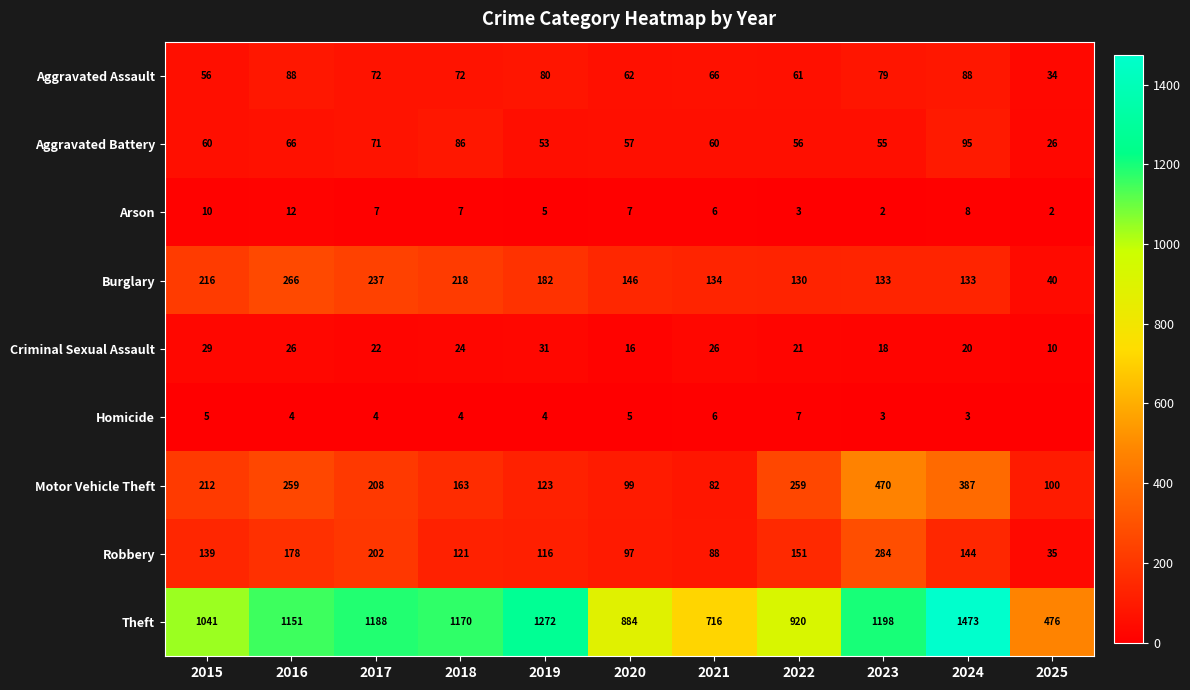

What is the total value across all series at 2023?

2242